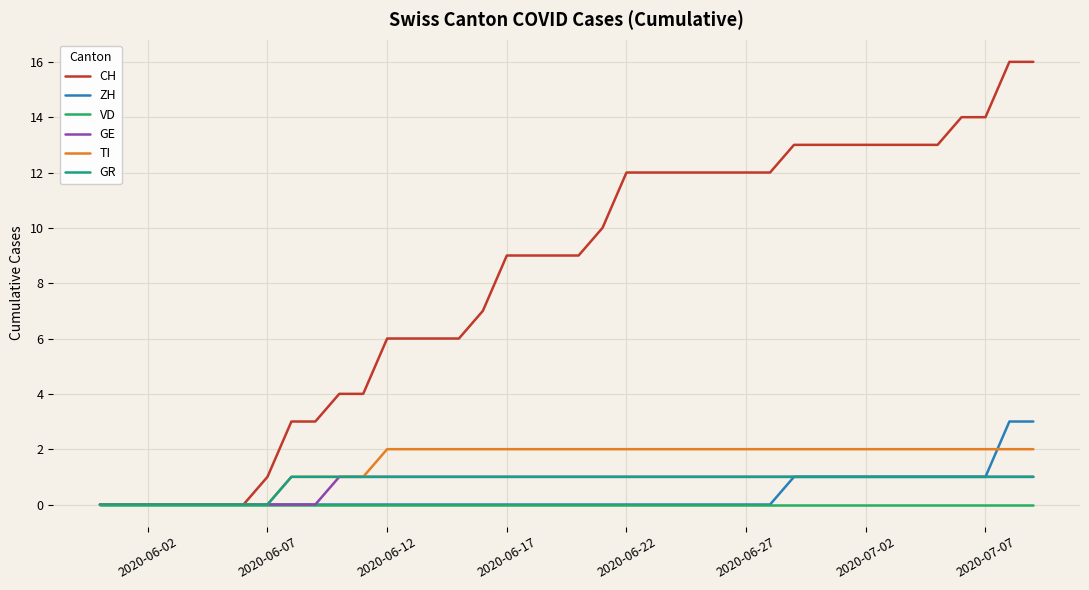

Which series has the largest total across all categories?

CH